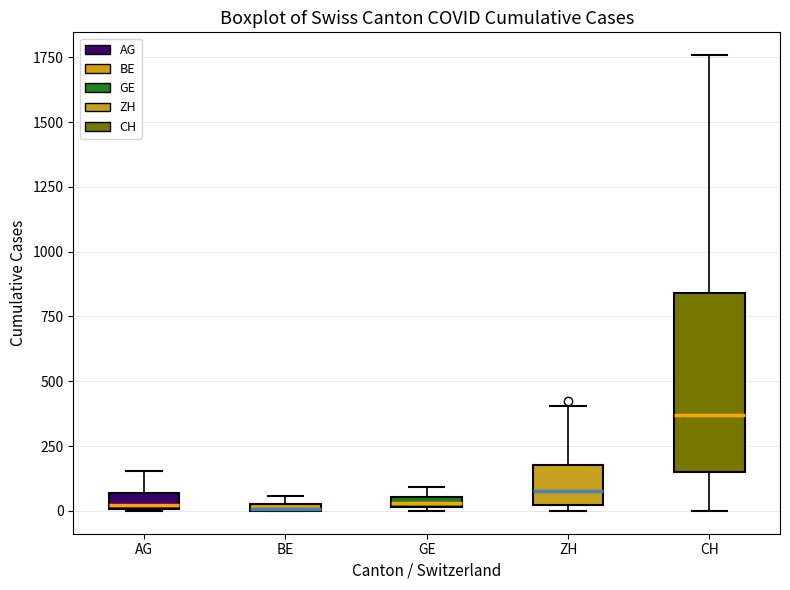

Which box's median line is the highest?

CH